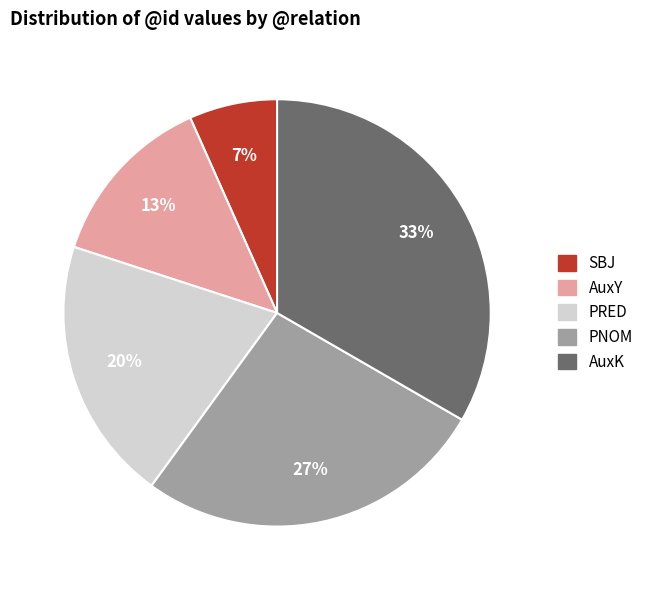

Is SBJ the majority of the pie?

No